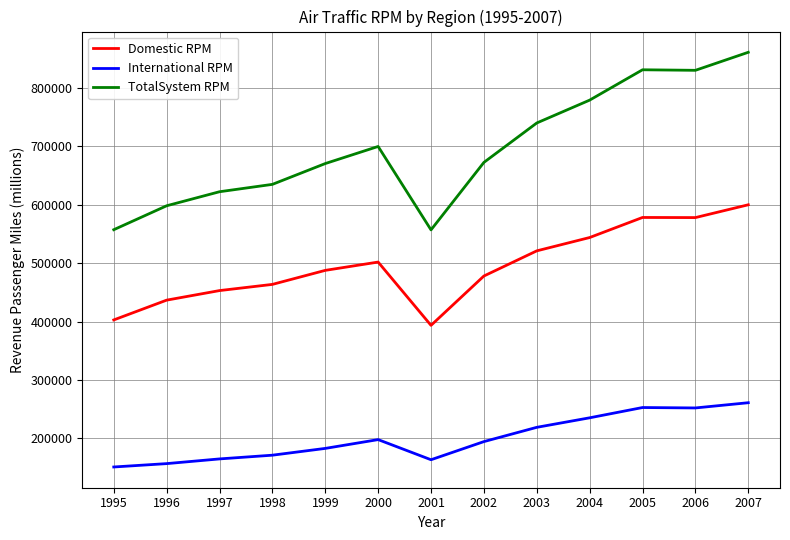

What is the difference between the maximum and minimum values in the International RPM series?

110026